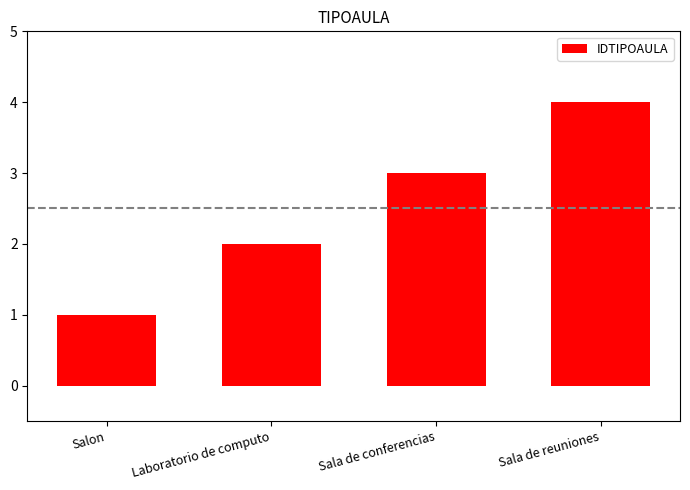

Approximately how many times larger is the value at Laboratorio de computo compared to Sala de reuniones?

0.5